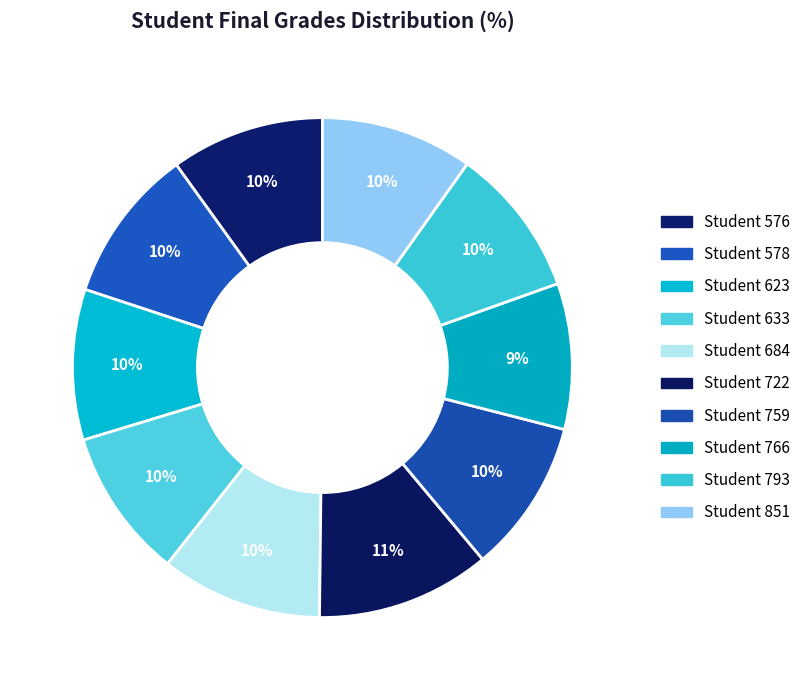

How many slices are in this pie chart?

10